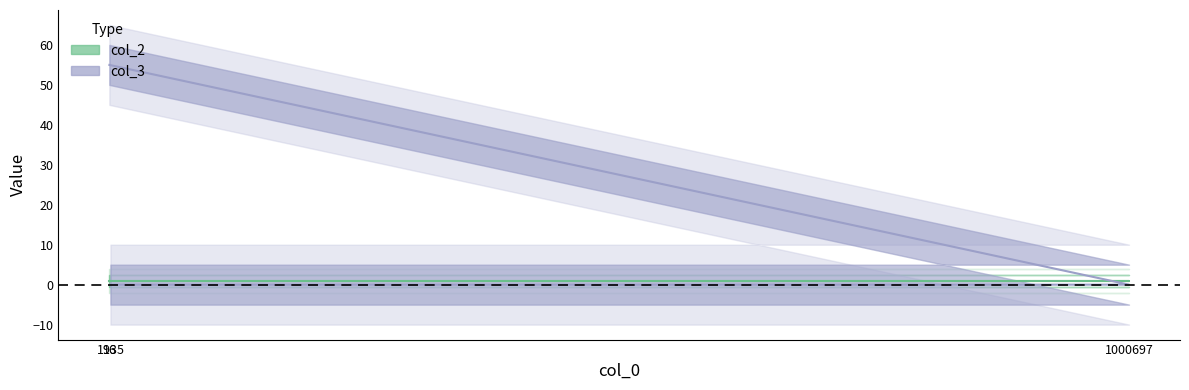

What is the sum of the values at 1135 and 96?

55